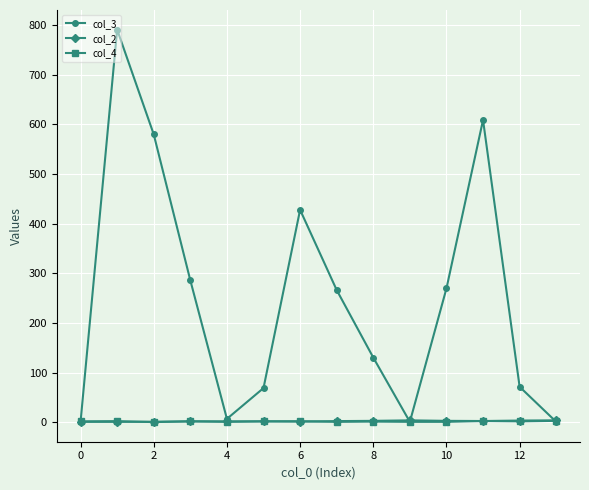

Which series has the widest spread of values?

col_3